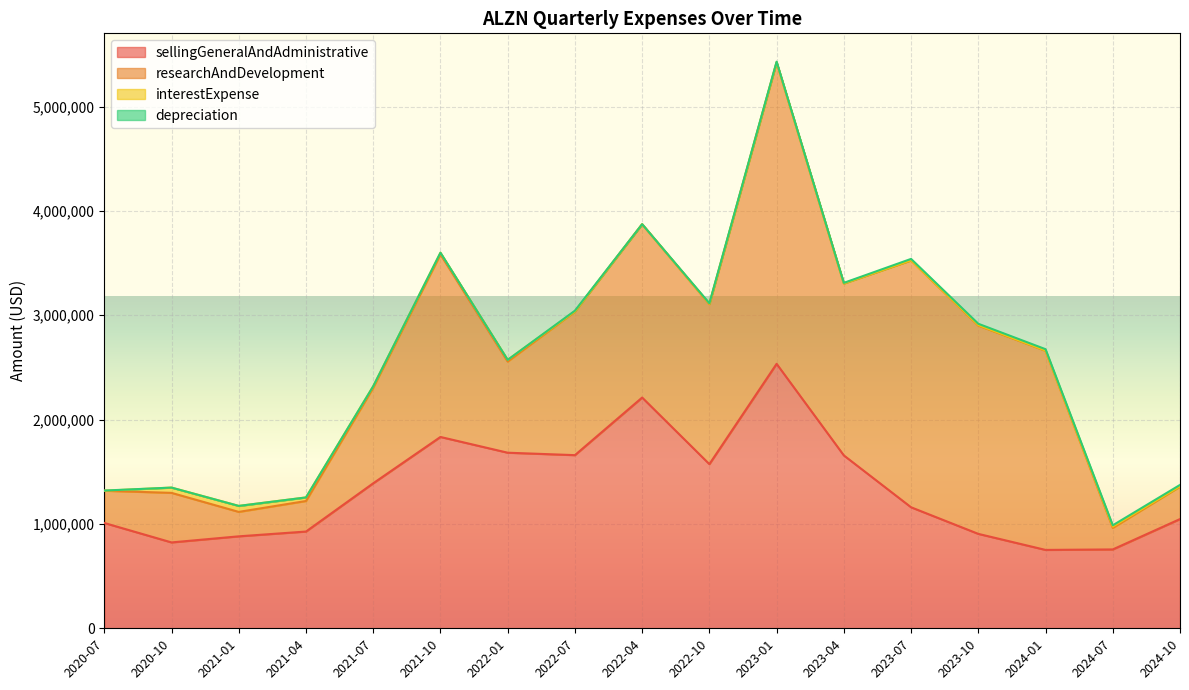

What is the average value of the sellingGeneralAndAdministrative series?

1341337